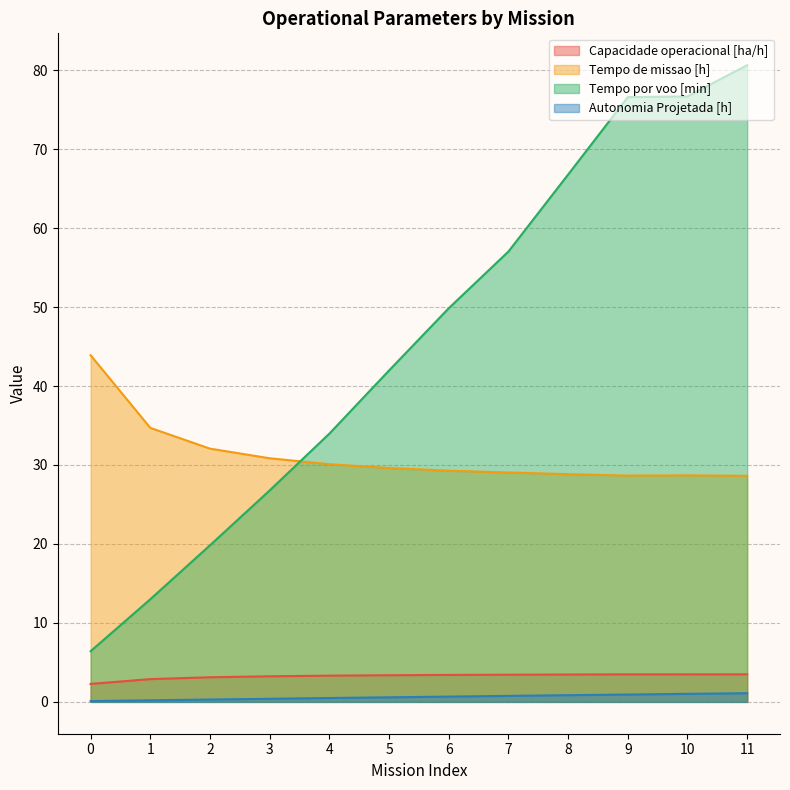

At which label does Tempo por voo [min] first exceed 49?

6